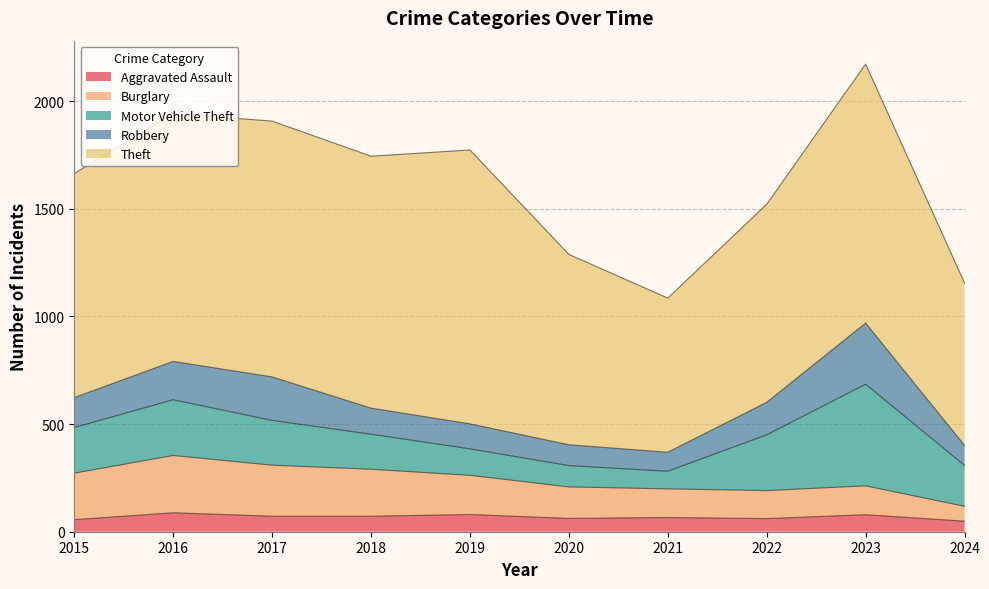

List the labels in order of Motor Vehicle Theft value, smallest first.

2021, 2020, 2019, 2018, 2024, 2017, 2015, 2016, 2022, 2023